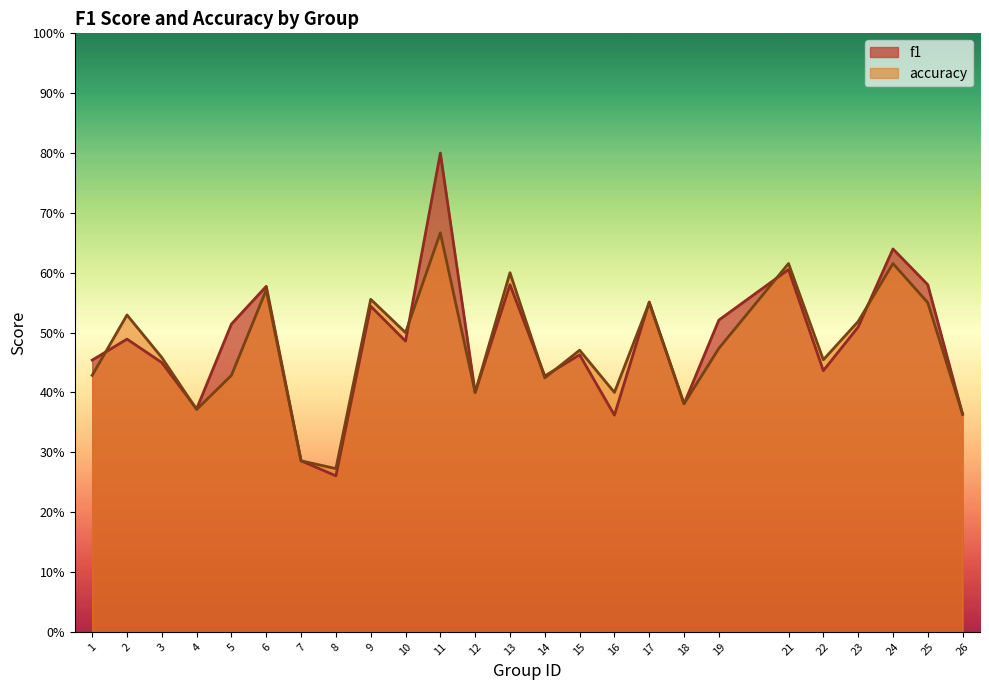

In f1, how many points are lower than both neighbors (excluding endpoints)?

8